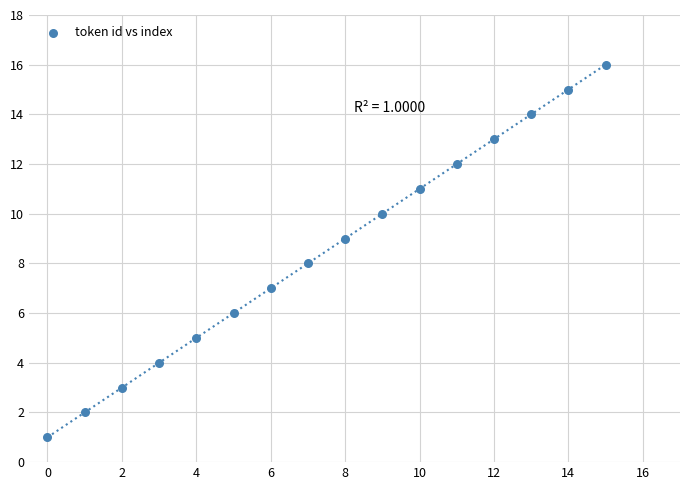

What is the range of Y values (max minus min)?

15